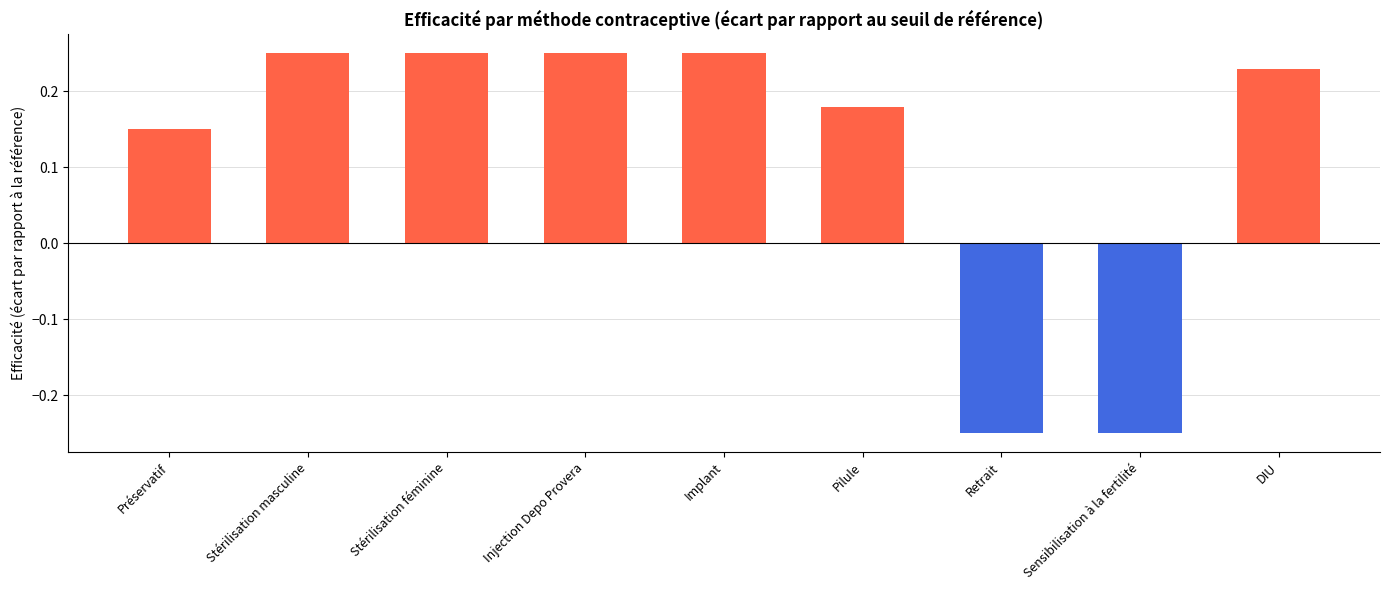

What is the label of the 1st bar from the right?

DIU